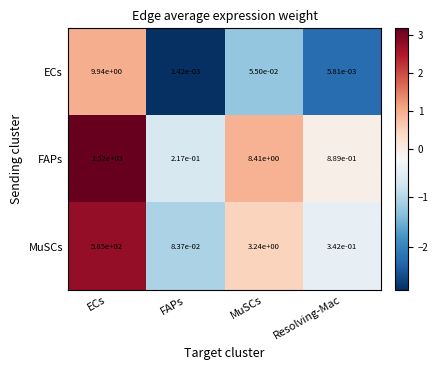

True or false: ECs has a value of 9.9 at ECs.

True